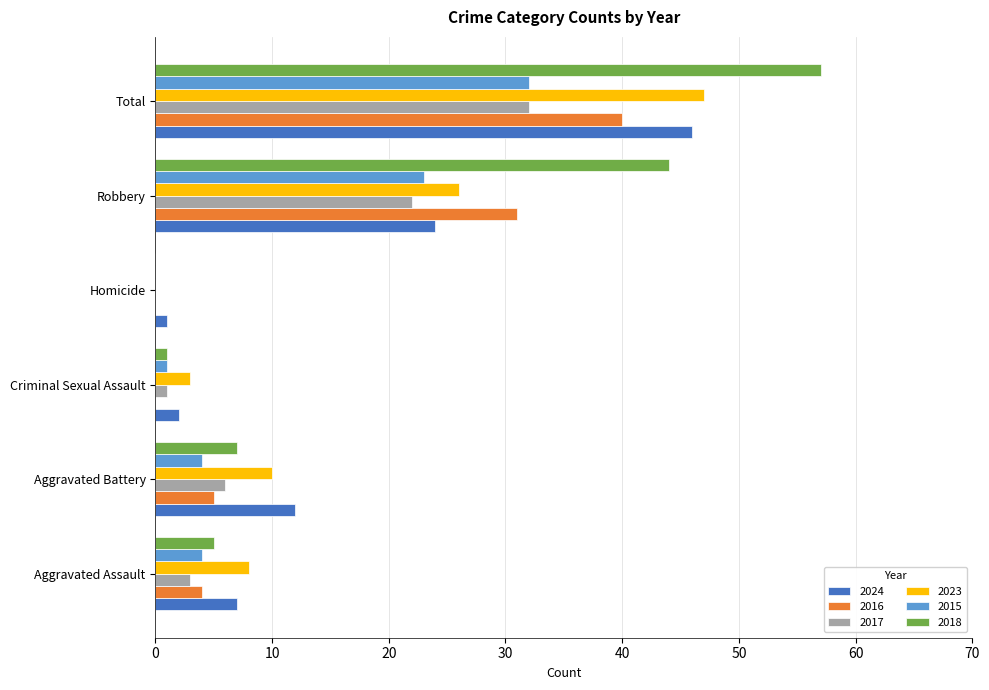

What value does the 2018 series have at Total?

57